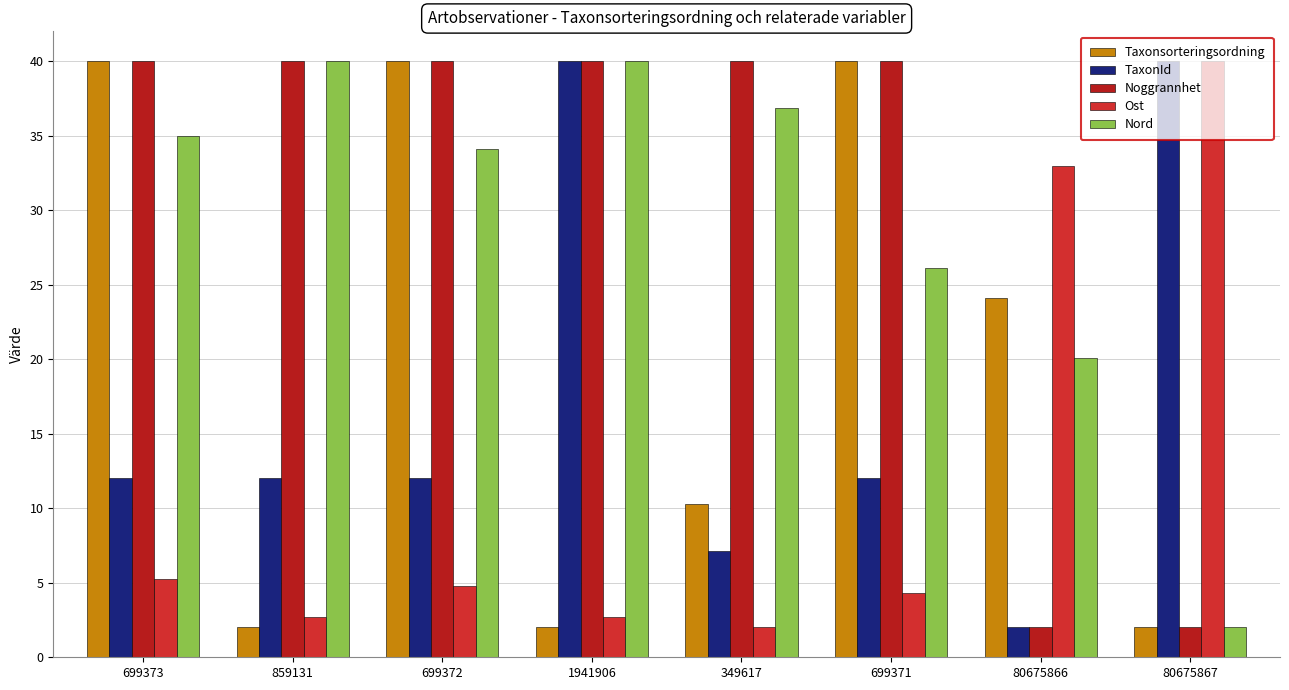

How many bars are there in total?

40